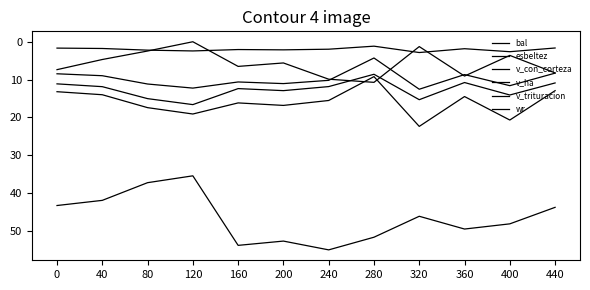

True or false: v_trituracion has a value of 21.0 at 120.

False